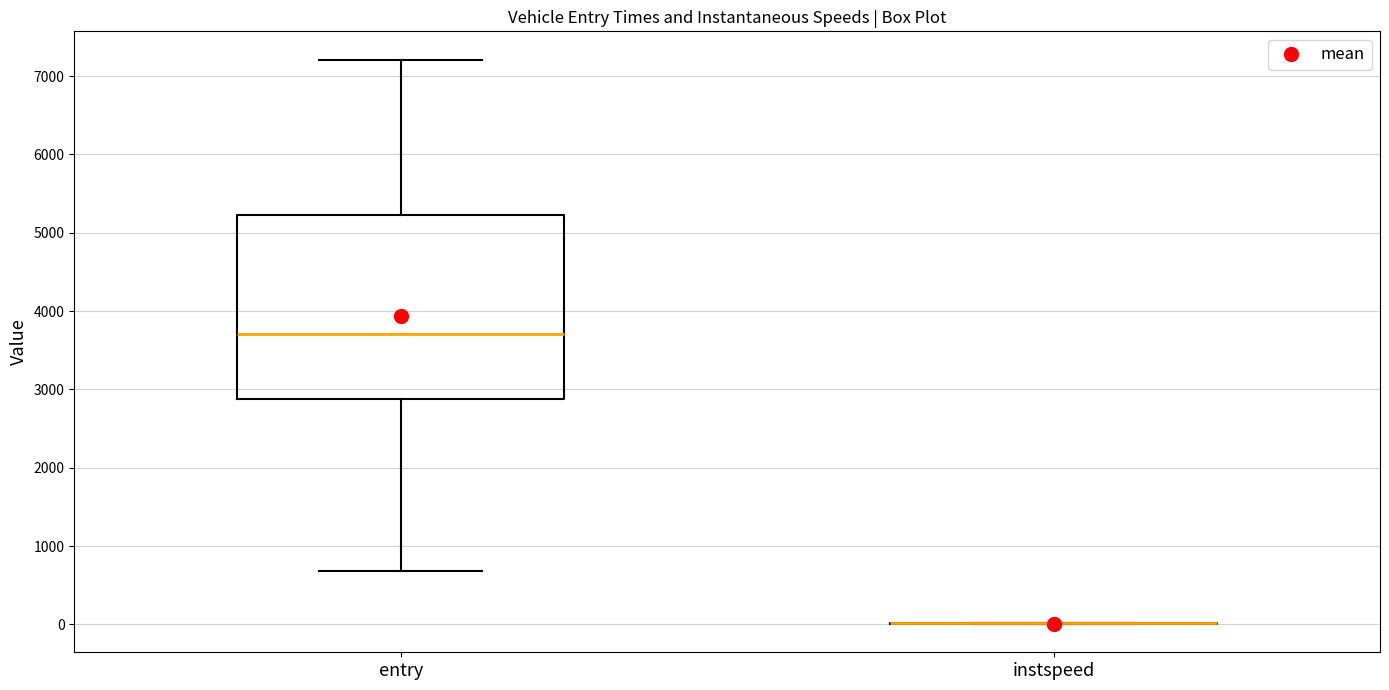

Which box is the tallest, from its lower edge to its upper edge?

entry